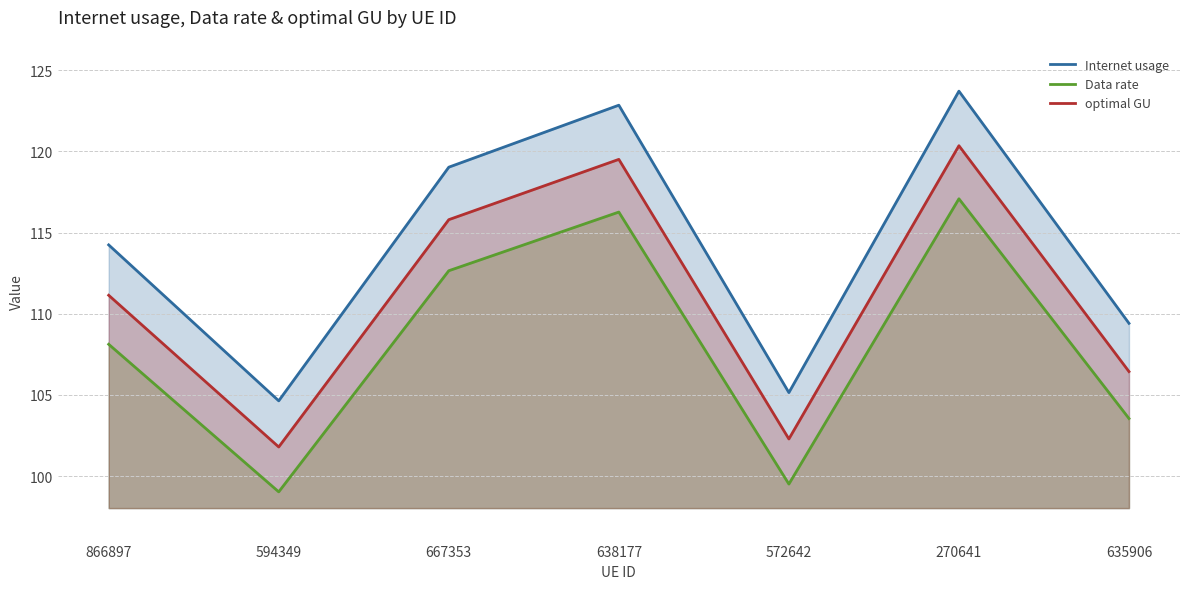

At which label is Internet usage closest to 114?

866897